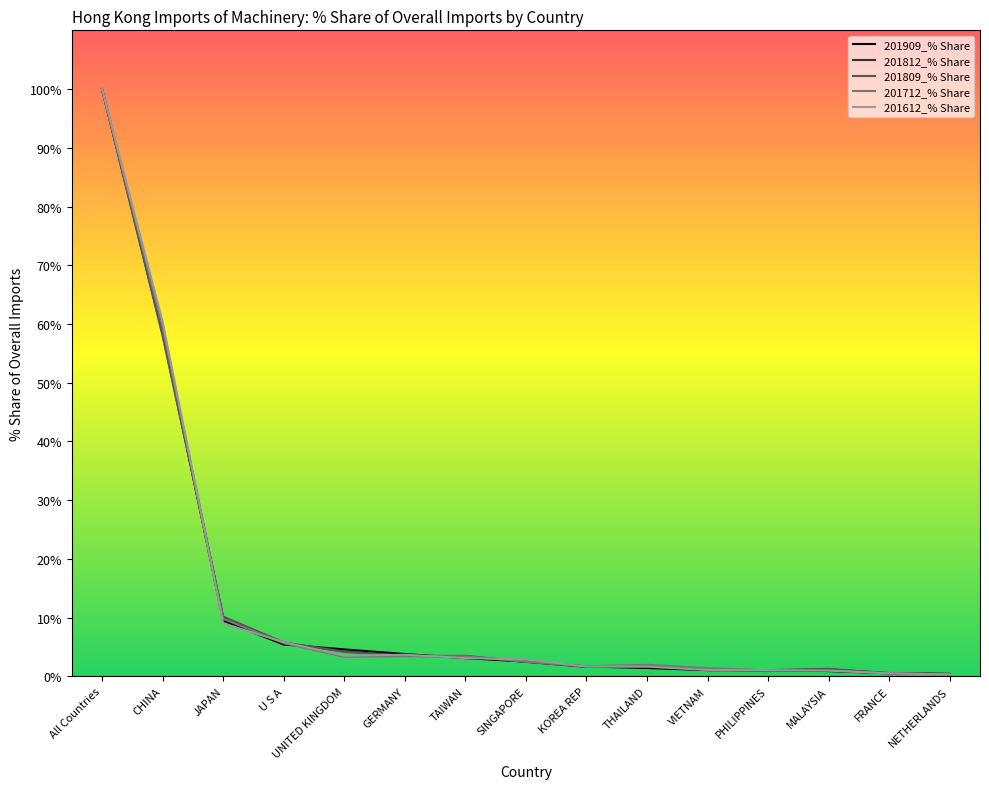

True or false: 201812_% Share has more than 0 interior local peaks.

True